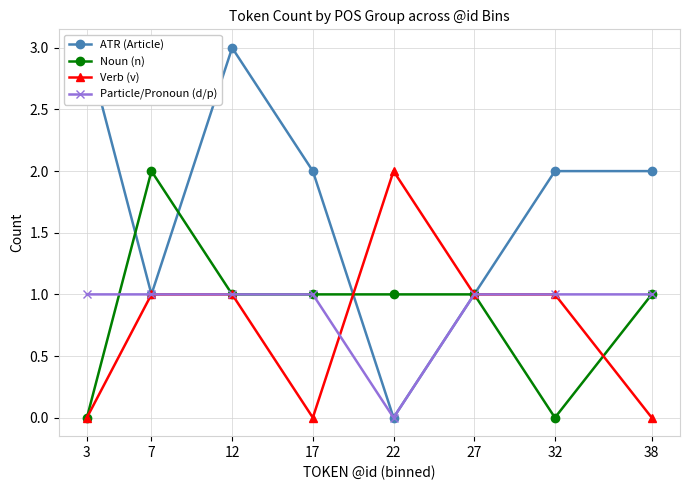

Which series has the widest spread of values?

ATR (Article)